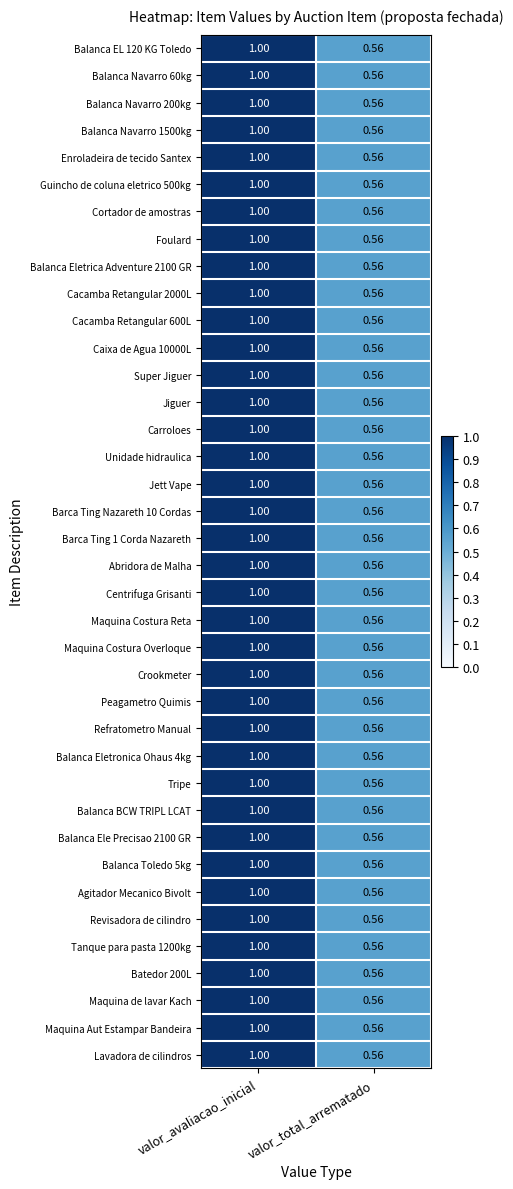

At which category is the sum across all series the highest?

valor_avaliacao_inicial